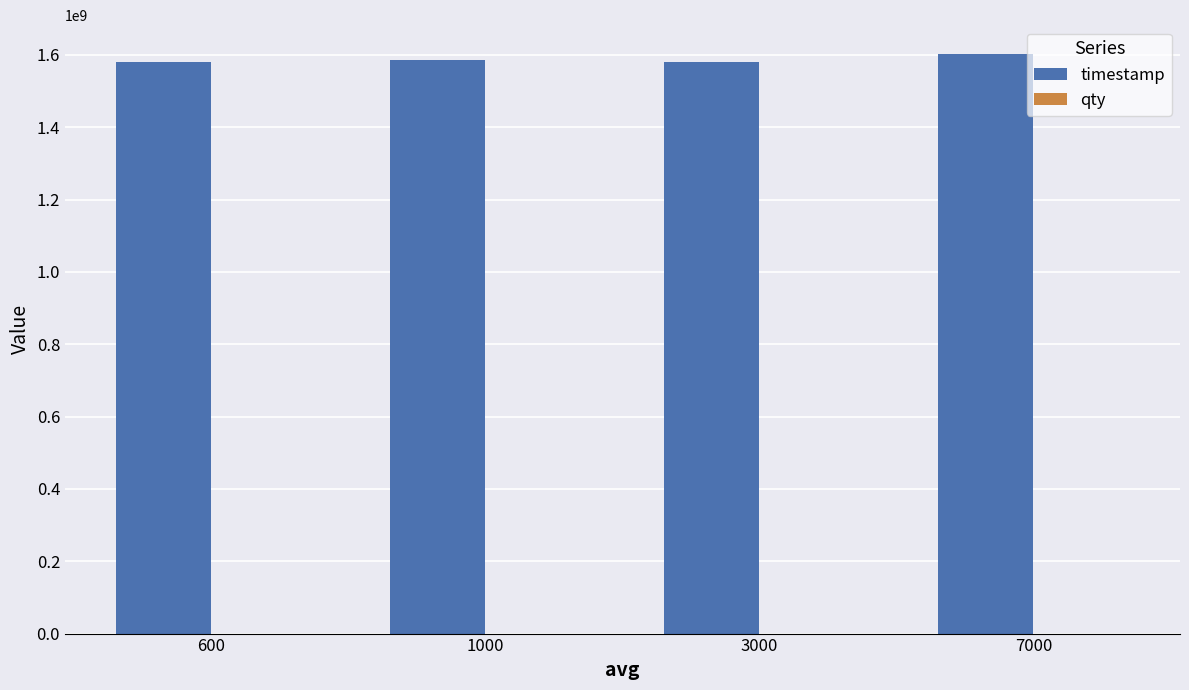

What is the maximum value shown in the chart?

1602130500